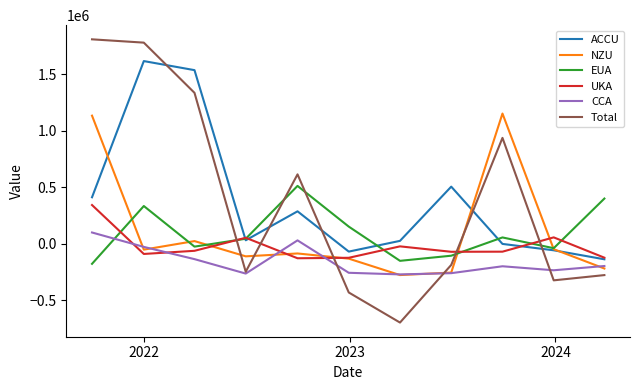

List the series in order of their peak value, lowest first.

CCA, UKA, EUA, NZU, ACCU, Total